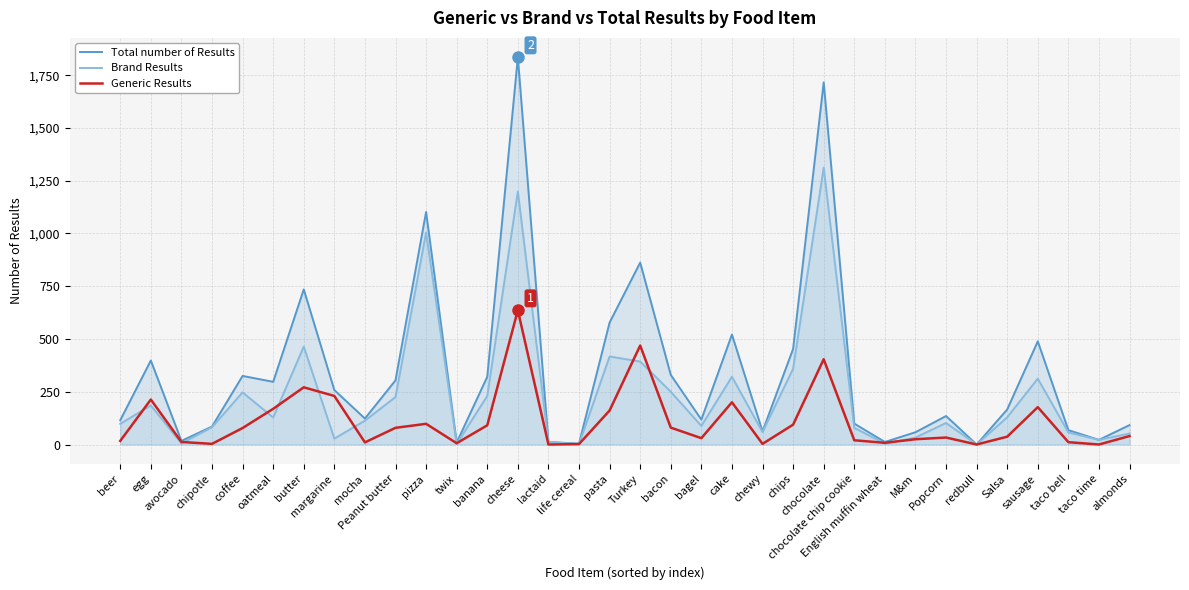

Which series changed the most between beer and mocha?

Brand Results